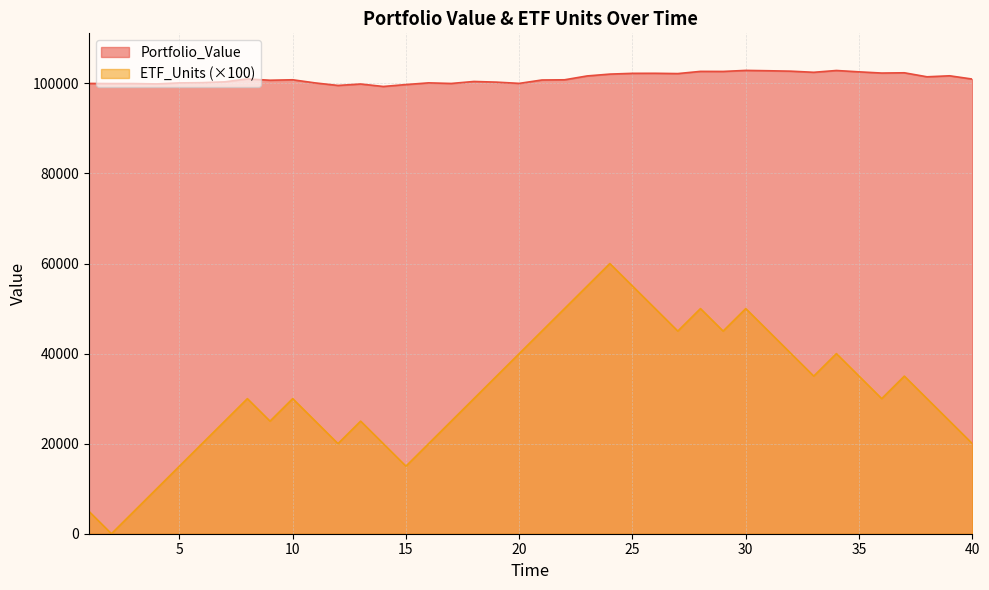

What is the difference between the maximum and minimum values in the ETF_Units series?

60000.0